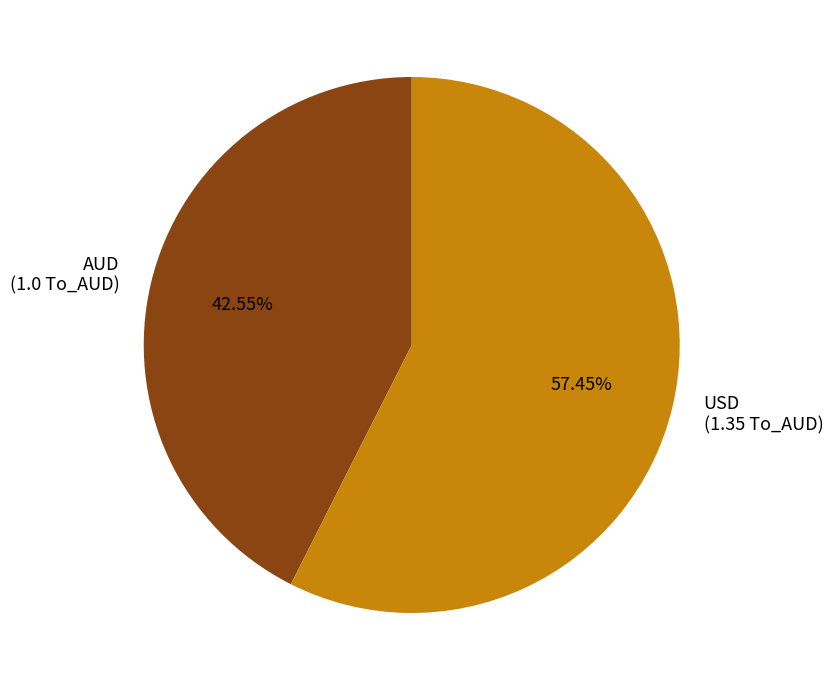

Which slice is the largest?

USD